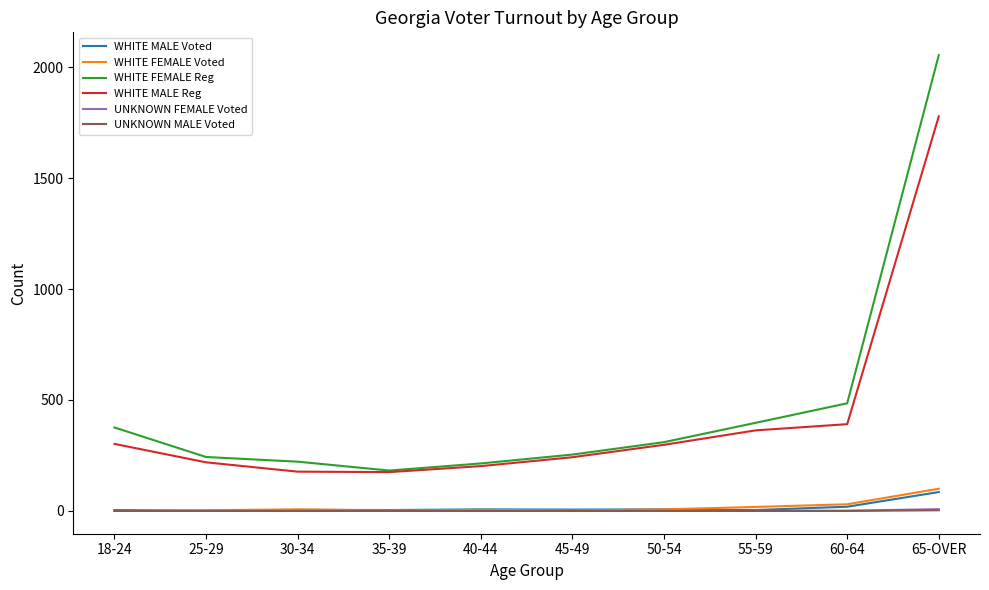

True or false: UNKNOWN MALE Voted and WHITE MALE Reg cross at least once.

False